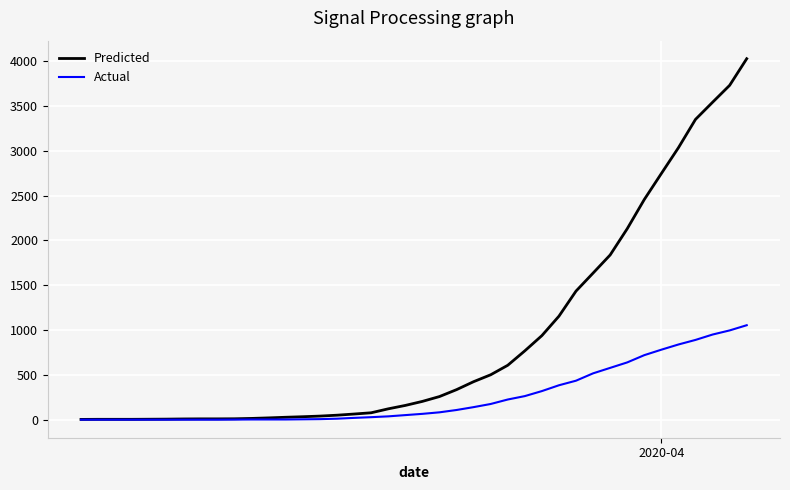

Which series has the largest total across all categories?

Predicted